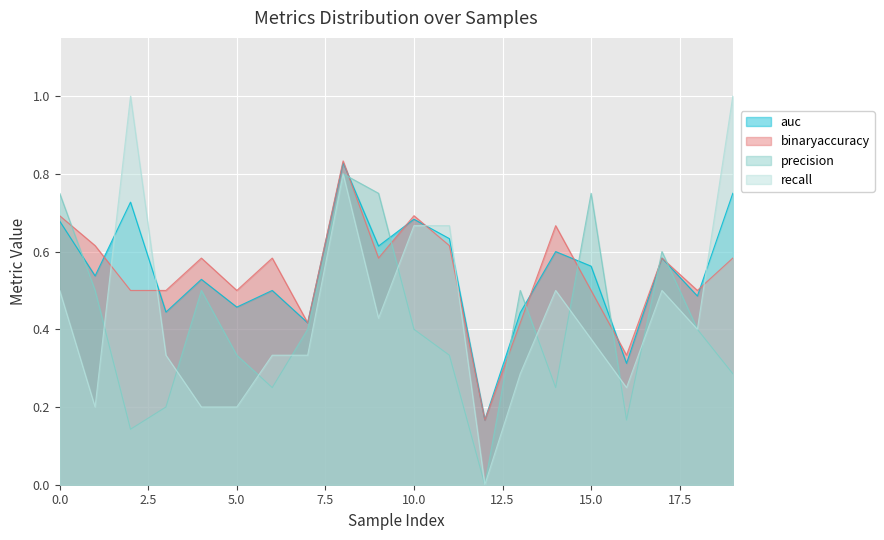

What is the value of the binaryaccuracy point at the 4th from the left?

0.5